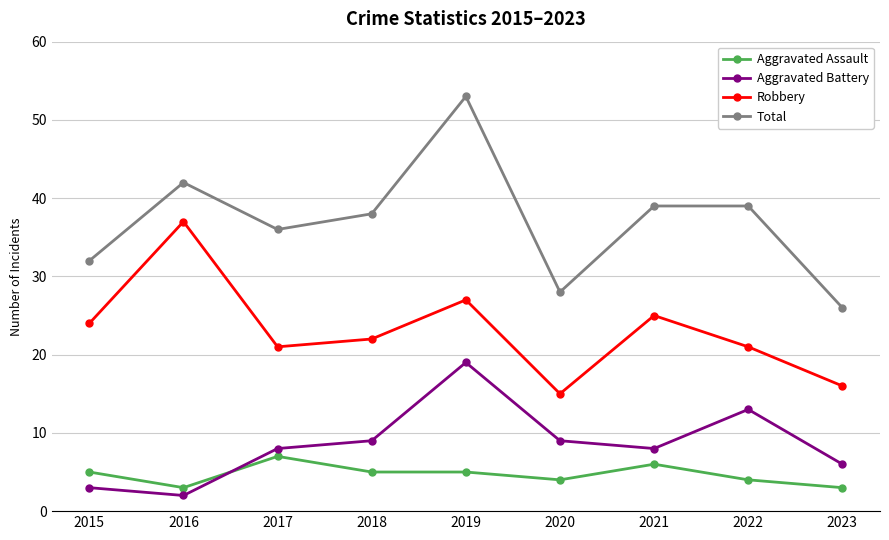

Which series has the widest spread of values?

Total